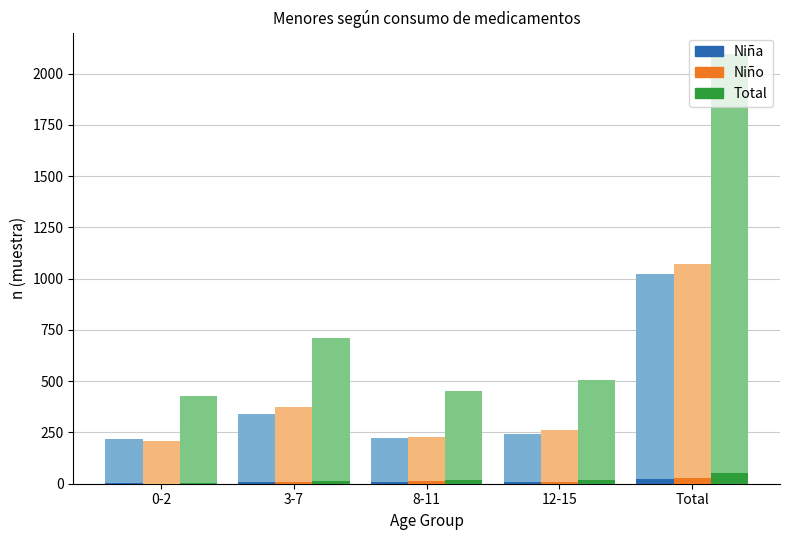

Which category has the lowest value across all series?

0-2